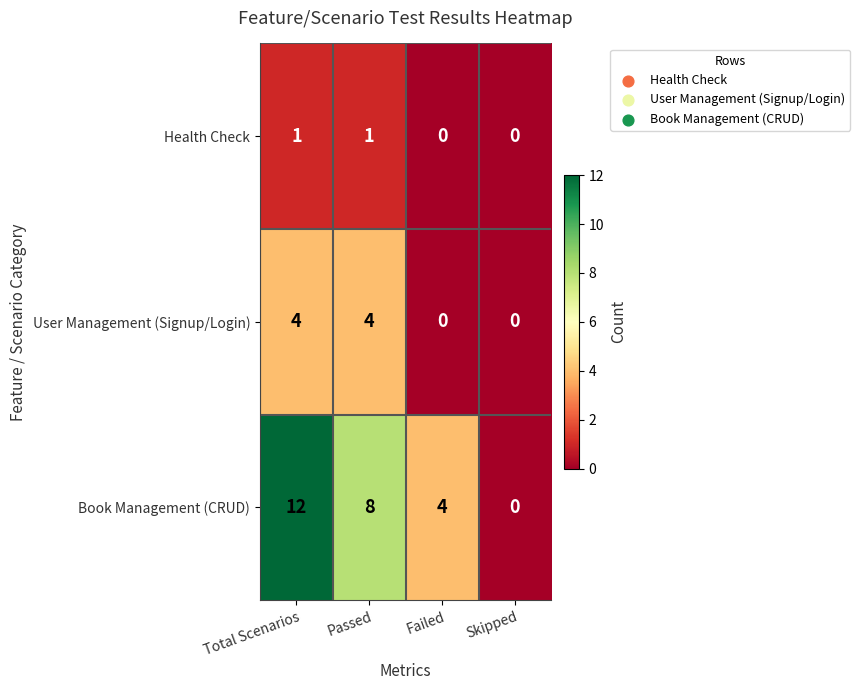

What is the difference between the maximum and minimum values in the User Management (Signup/Login) series?

4